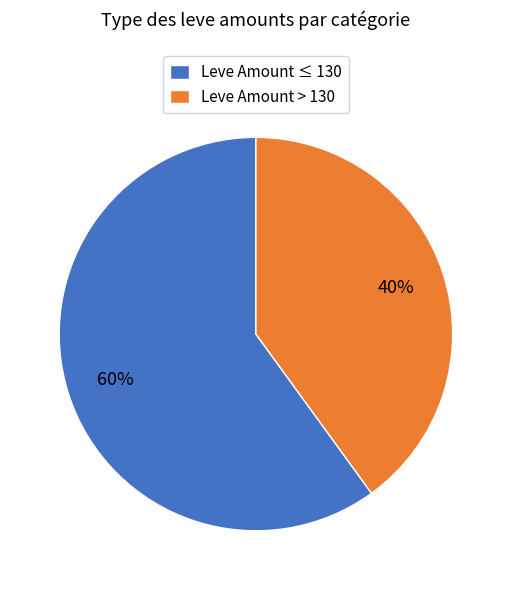

Which has a higher value, Leve Amount ≤ 130 or Leve Amount > 130?

Leve Amount ≤ 130